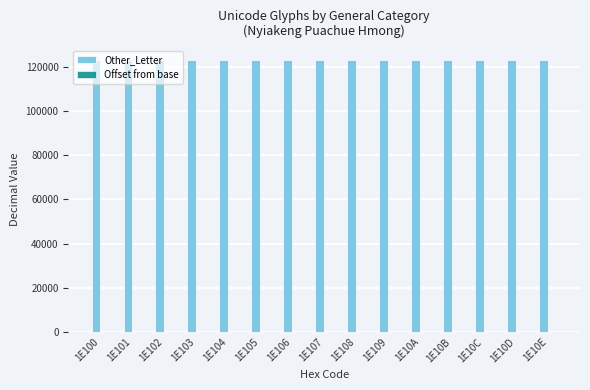

Are the bars horizontal?

No